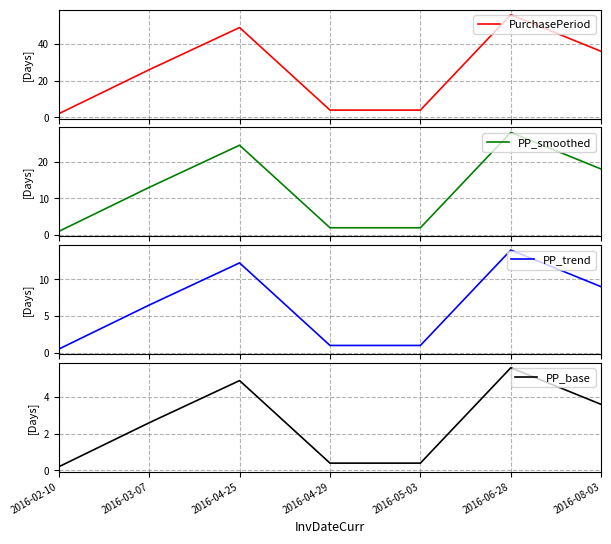

Reading left to right, what are all the values shown in this chart?

PurchasePeriod: 2016-02-10=2.0	2016-03-07=26.0	2016-04-25=49.0	2016-04-29=4.0	2016-05-03=4.0	2016-06-28=56.0	2016-08-03=36.0
PP_smoothed: 2016-02-10=1.0	2016-03-07=13.0	2016-04-25=24.5	2016-04-29=2.0	2016-05-03=2.0	2016-06-28=28.0	2016-08-03=18.0
PP_trend: 2016-02-10=0.5	2016-03-07=6.5	2016-04-25=12.2	2016-04-29=1.0	2016-05-03=1.0	2016-06-28=14.0	2016-08-03=9.0
PP_base: 2016-02-10=0.2	2016-03-07=2.6	2016-04-25=4.9	2016-04-29=0.4	2016-05-03=0.4	2016-06-28=5.6	2016-08-03=3.6